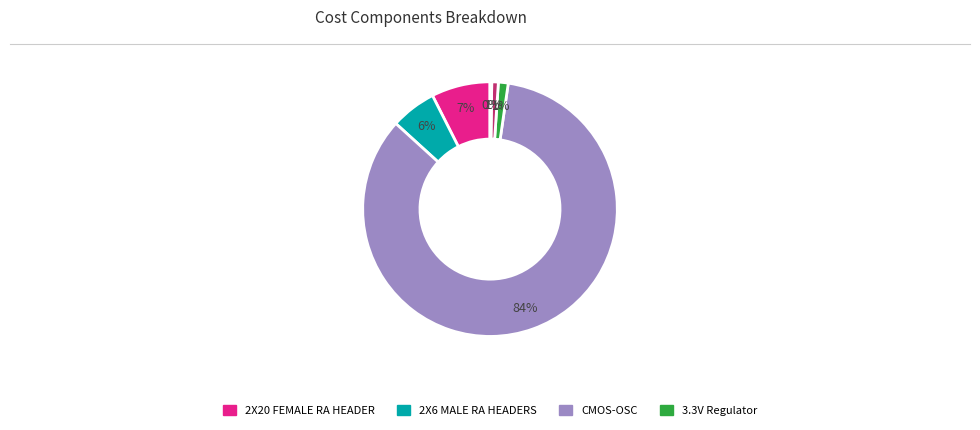

To the nearest percent, what is the average slice percentage?

17%